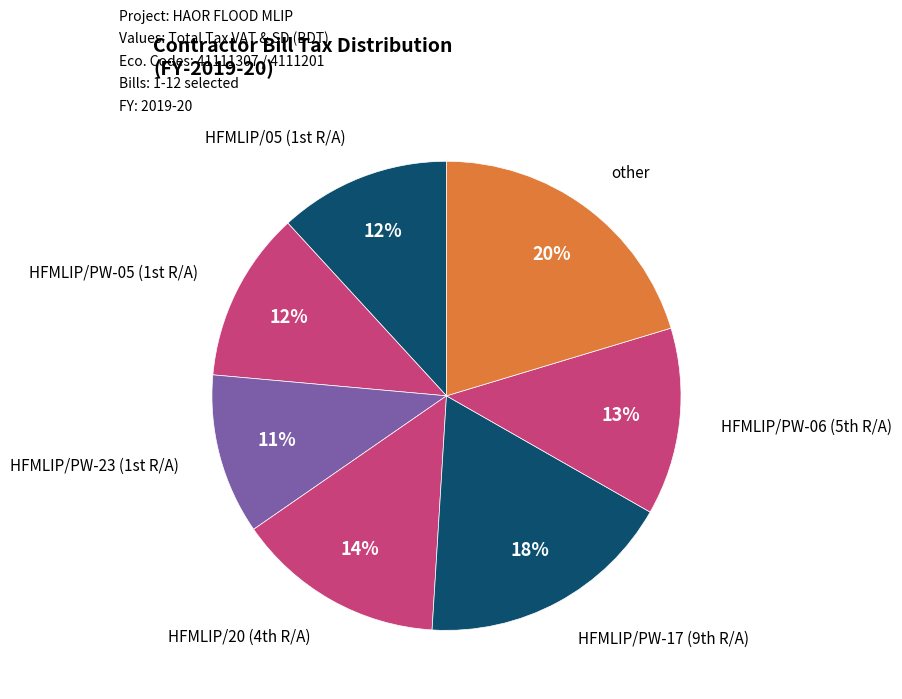

How many segments does this pie chart have?

7